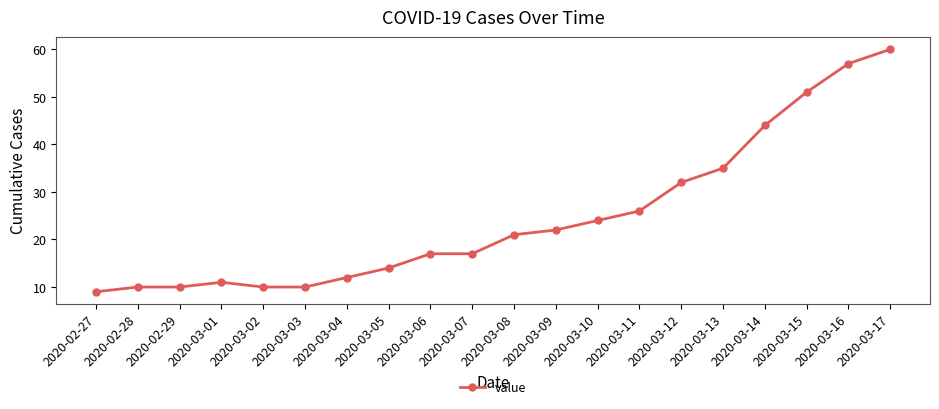

What is the value of the 8th point from the left?

14